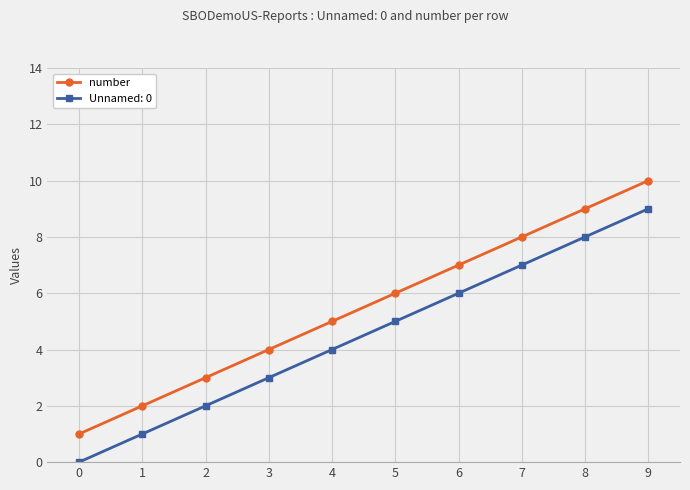

The value of Unnamed: 0 at 9 is 12. True or false?

False